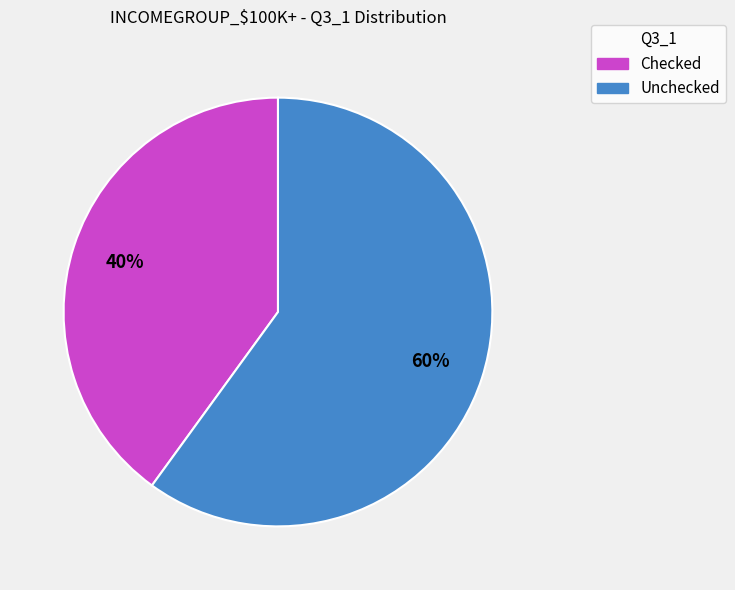

Is it true that Unchecked is 74% of the pie?

False